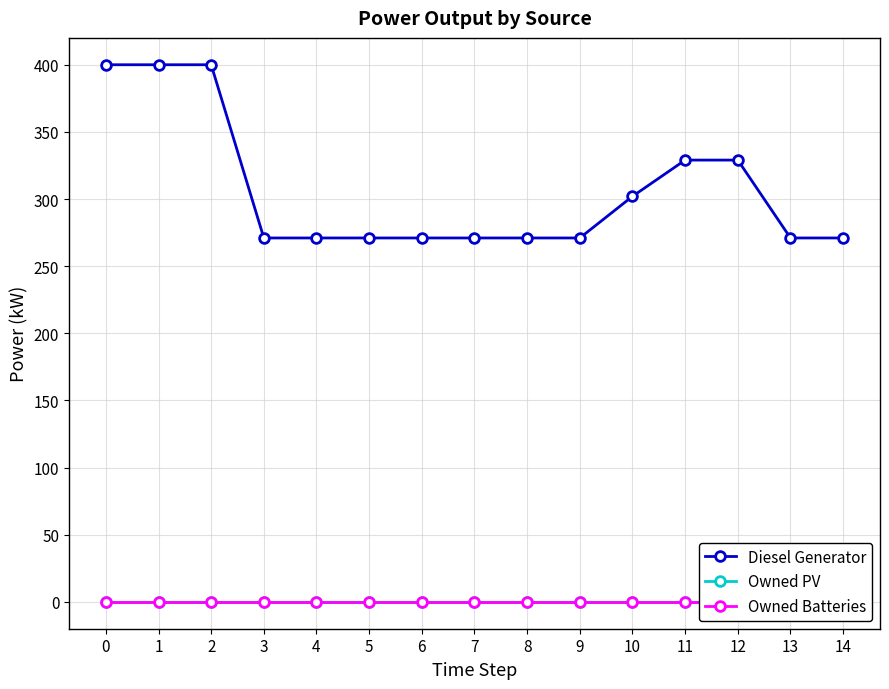

Is it true that Diesel Generator equals 271 at 4?

True